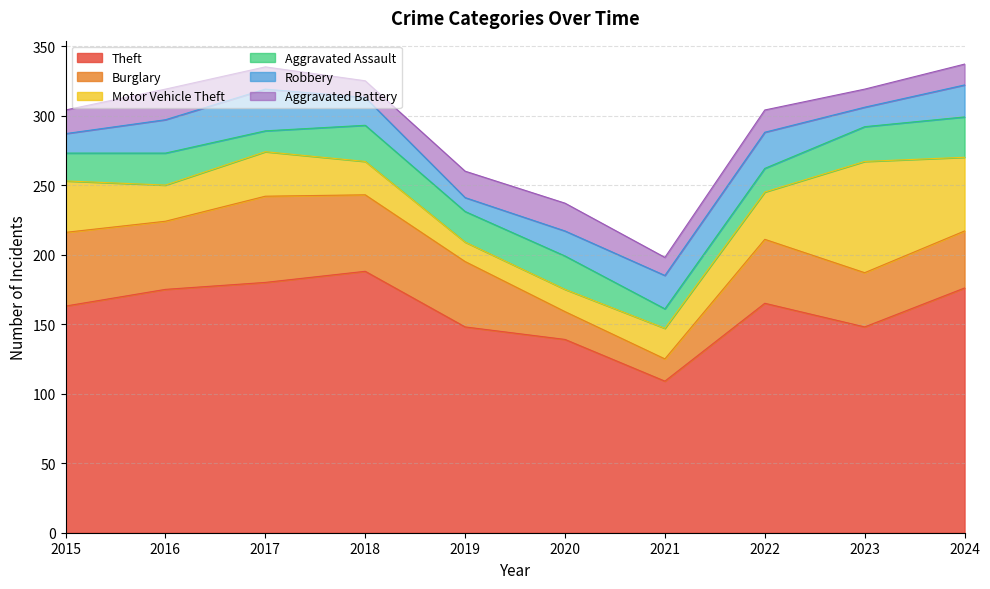

What is the total value across all series at 2021?

198